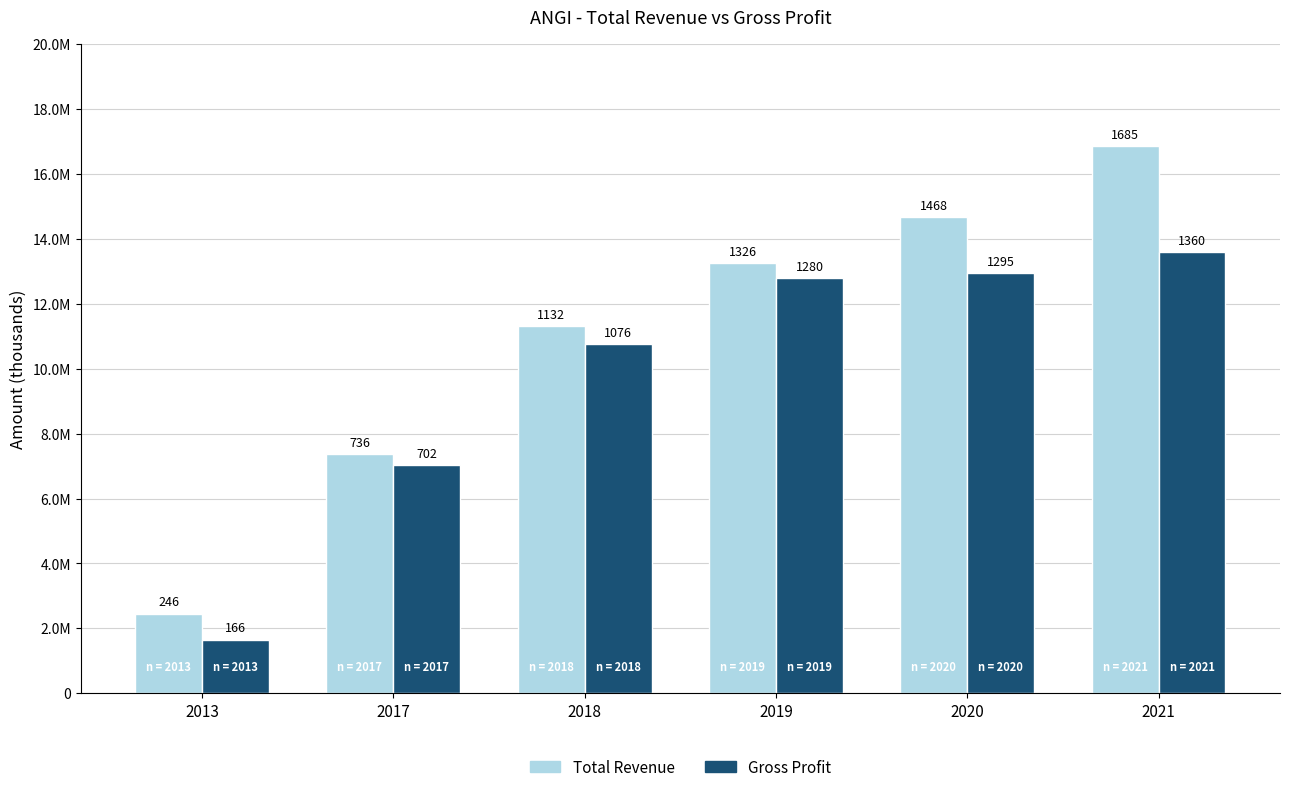

What are all the series names shown in the legend?

Total Revenue, Gross Profit